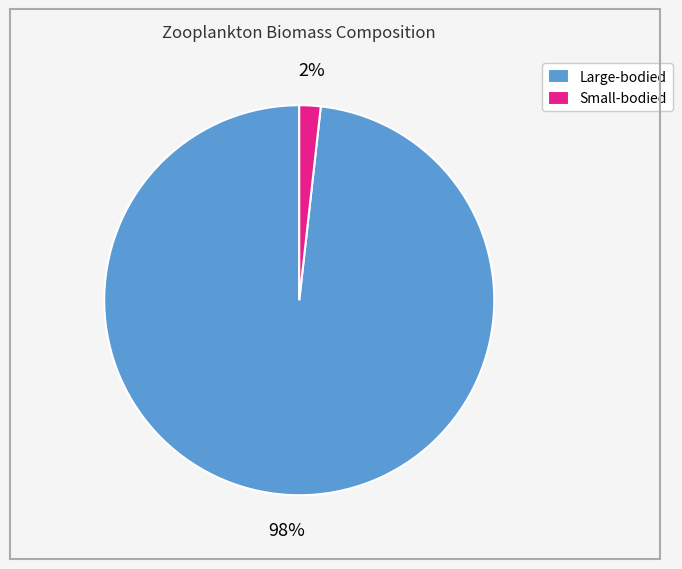

Is there any slice that represents more than half of the pie?

Yes